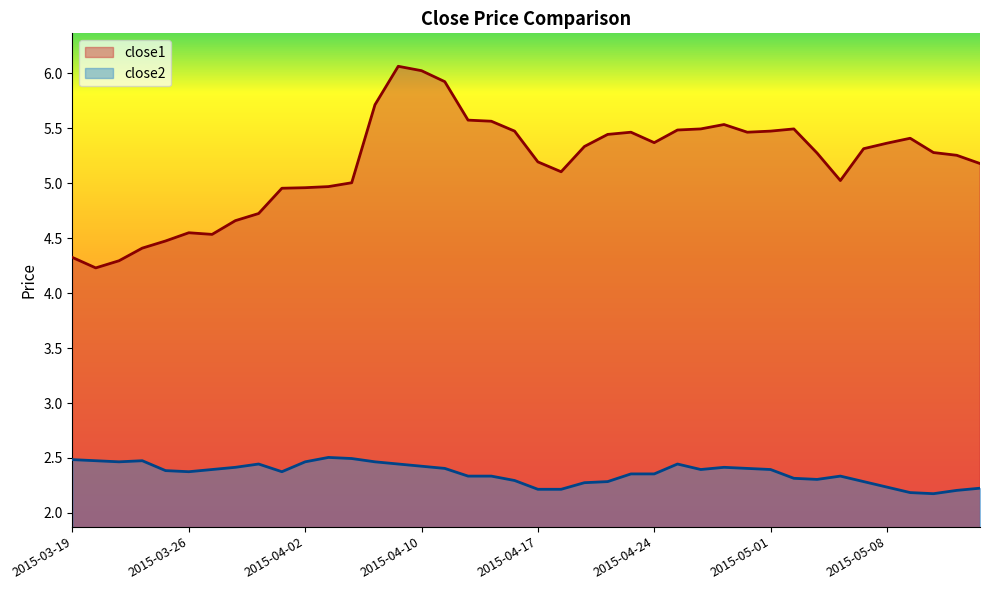

List the labels in order of close1 value, largest first.

2015-04-09, 2015-04-10, 2015-04-13, 2015-04-08, 2015-04-14, 2015-04-15, 2015-04-29, 2015-04-28, 2015-05-04, 2015-04-27, 2015-04-16, 2015-05-01, 2015-04-23, 2015-04-30, 2015-04-22, 2015-05-11, 2015-04-24, 2015-05-08, 2015-04-21, 2015-05-07, 2015-05-12, 2015-05-05, 2015-05-13, 2015-04-17, 2015-05-14, 2015-04-20, 2015-05-06, 2015-04-07, 2015-04-06, 2015-04-02, 2015-04-01, 2015-03-31, 2015-03-30, 2015-03-26, 2015-03-27, 2015-03-25, 2015-03-24, 2015-03-19, 2015-03-23, 2015-03-20